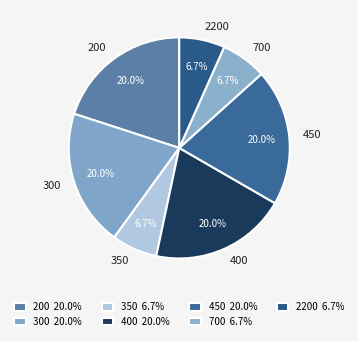

Combined, do 300 and 450 account for over 50%?

No